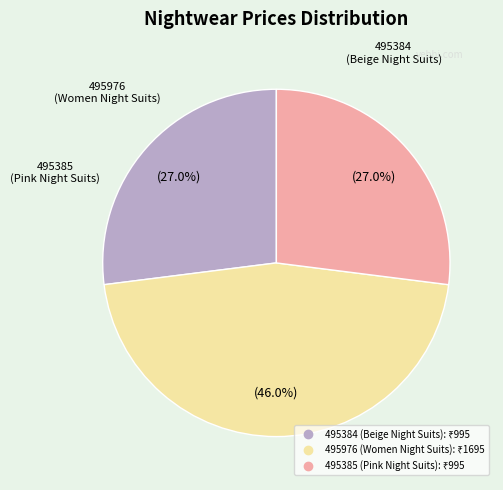

To the nearest percent, what is the average slice percentage?

33%